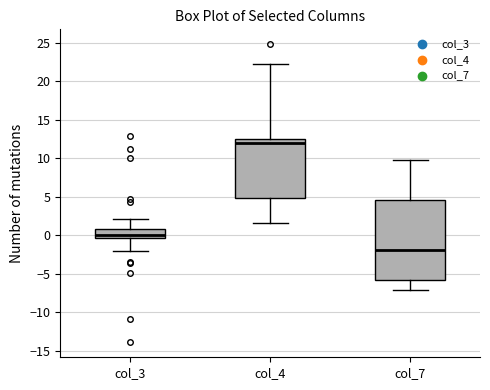

Comparing the boxes themselves (not the whiskers), which one is the tallest?

col_7